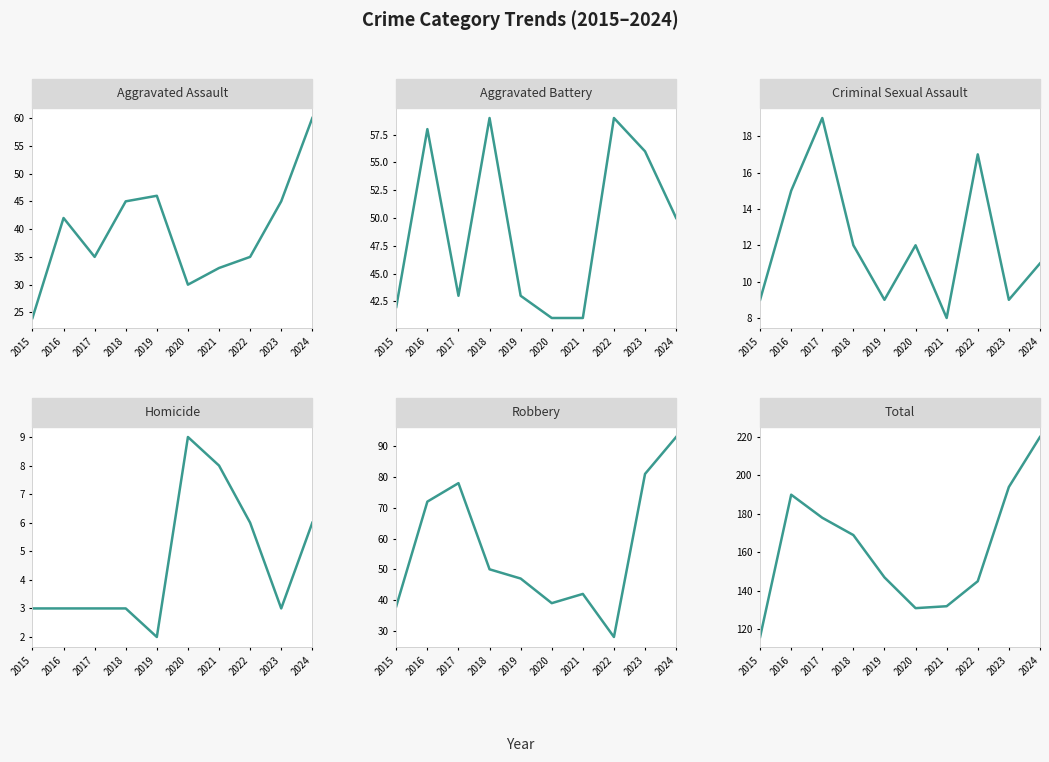

What is the sum of all Total values?

1622